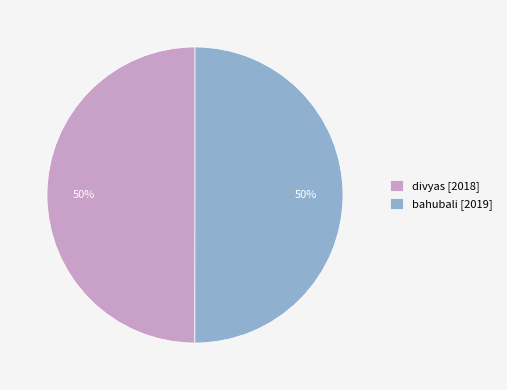

Is the sum of divyas [2018] and bahubali [2019] greater than half?

Yes